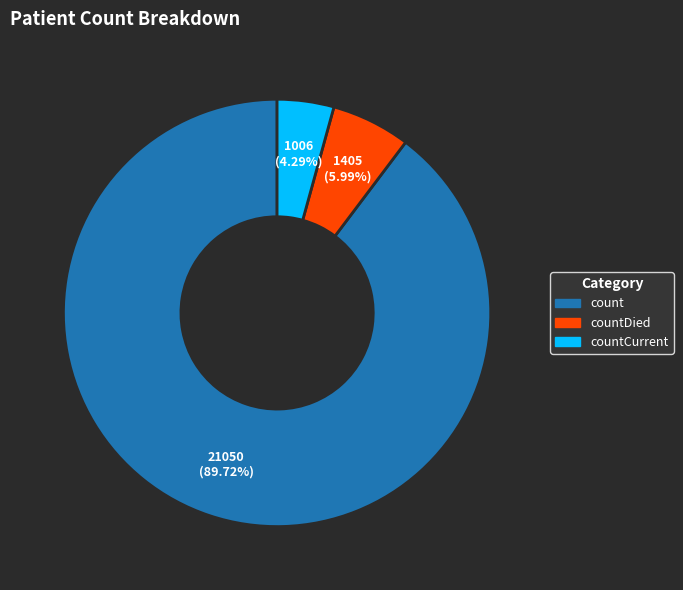

Does any single category account for the majority?

Yes